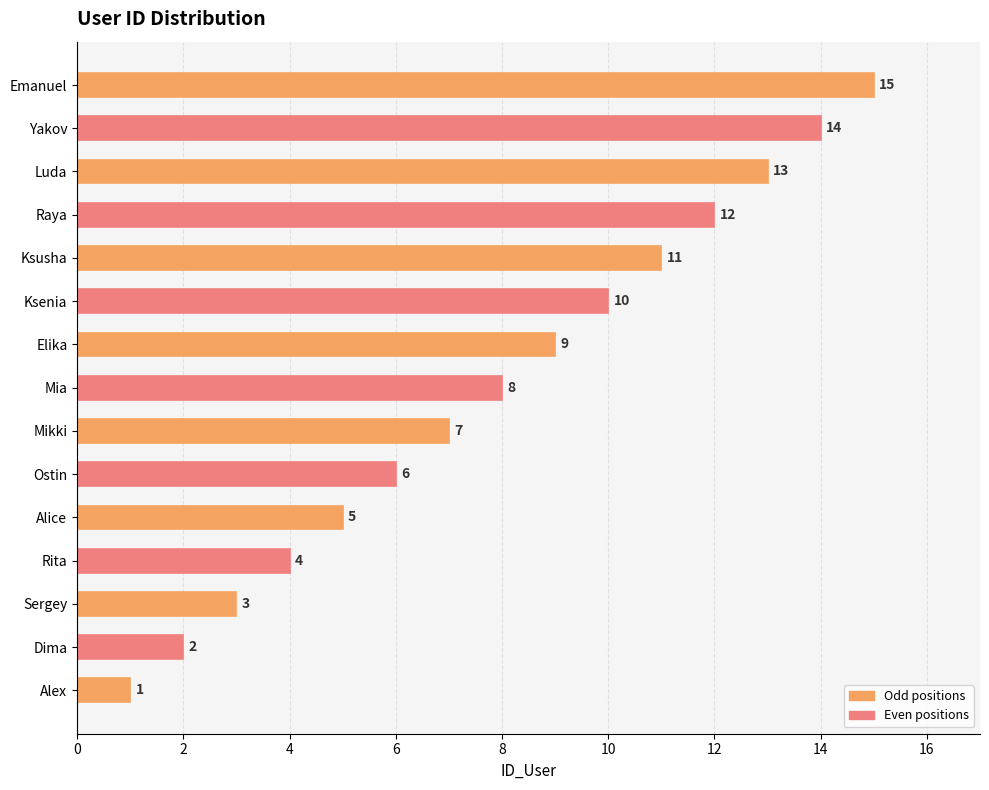

Which label corresponds to the smallest value in the chart?

Alex